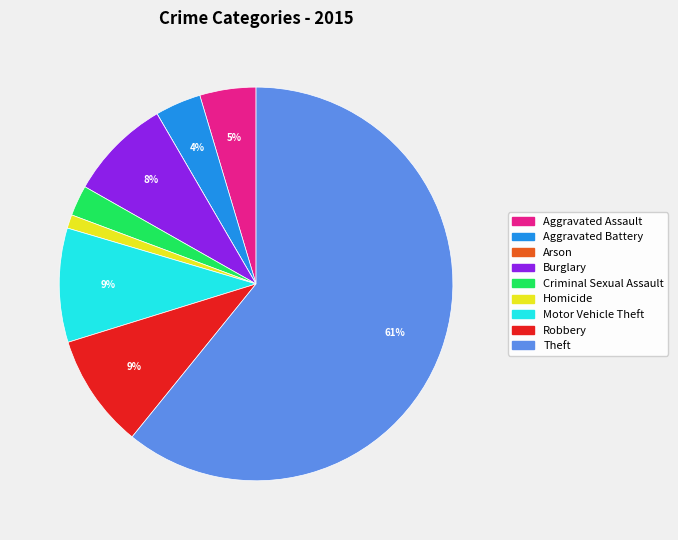

What is the largest slice in the pie chart?

Theft